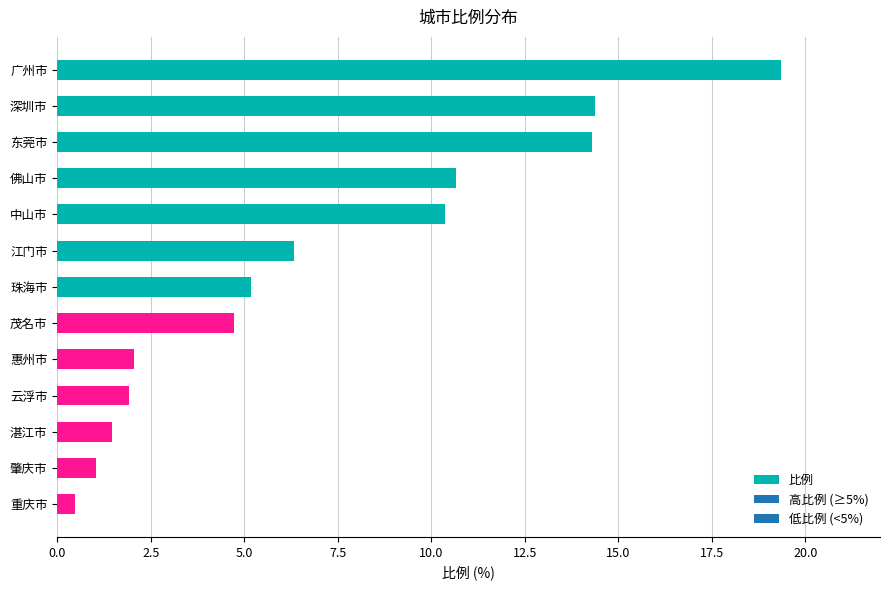

Is it true that the value at 惠州市 is 2.9?

False